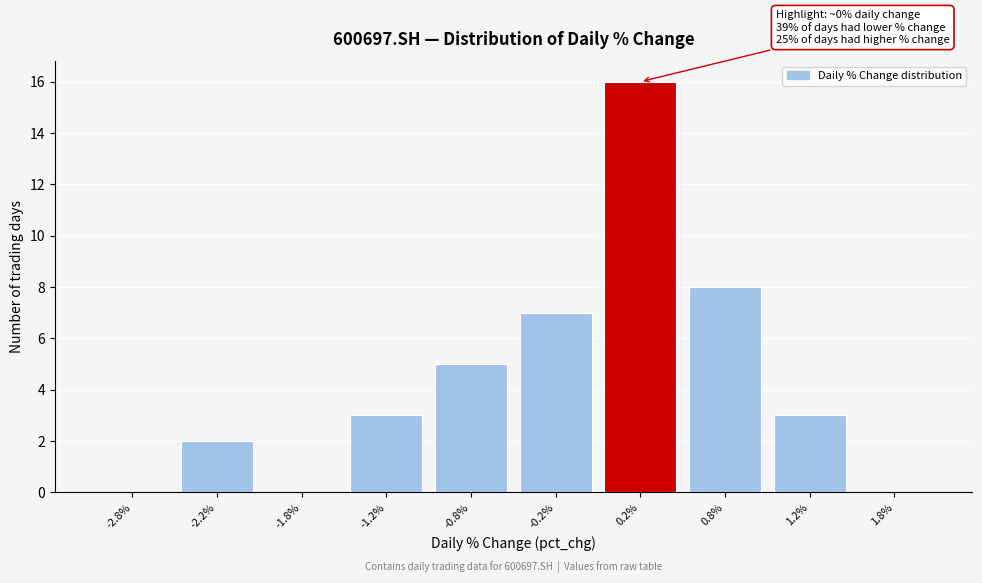

Which range on the x-axis has the tallest bar?

0.0 to 0.5